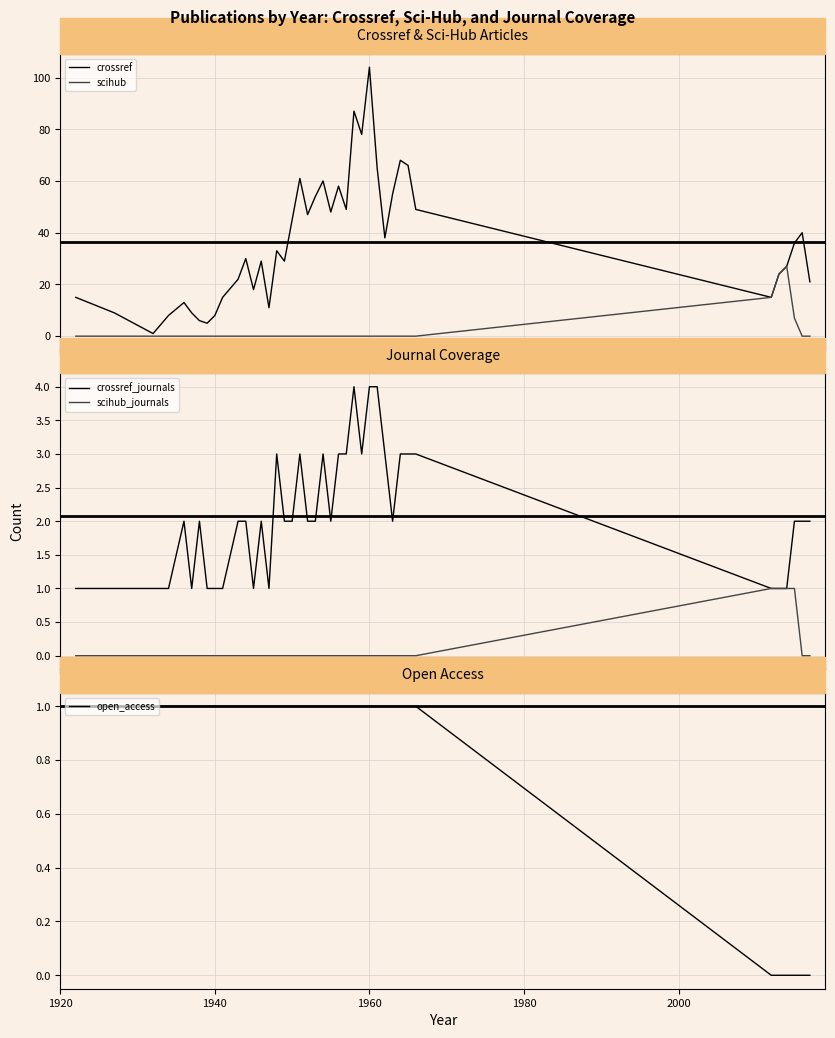

What is the value of the open_access point at the 11th from the left?

1